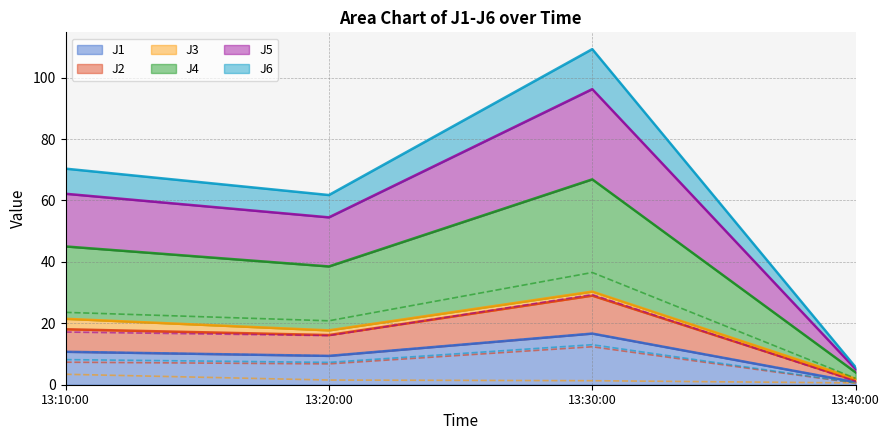

The J1 series shows 15.2 at 13:20:00. True or false?

False